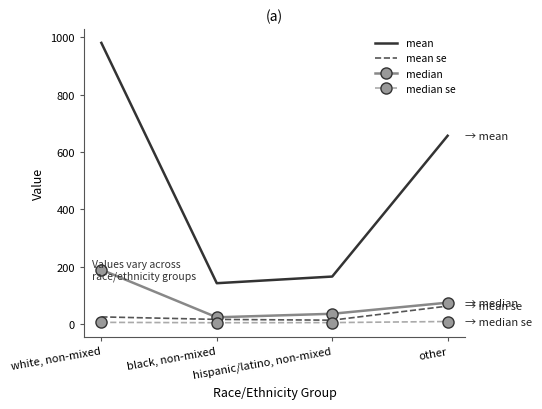

Between black, non-mixed and hispanic/latino, non-mixed, which series saw the biggest shift?

mean